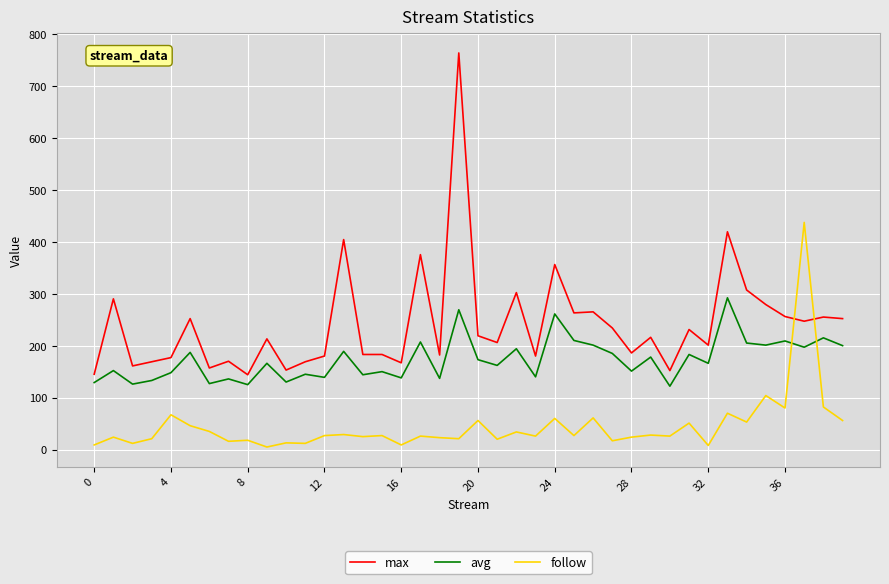

Which series has the largest total across all categories?

max